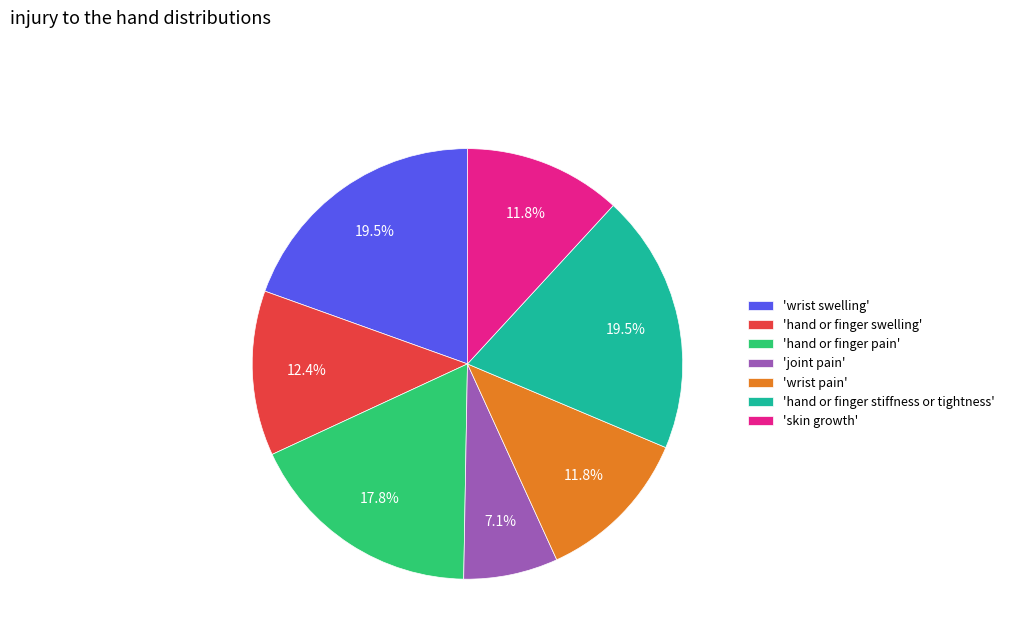

Is there any slice that represents more than half of the pie?

No